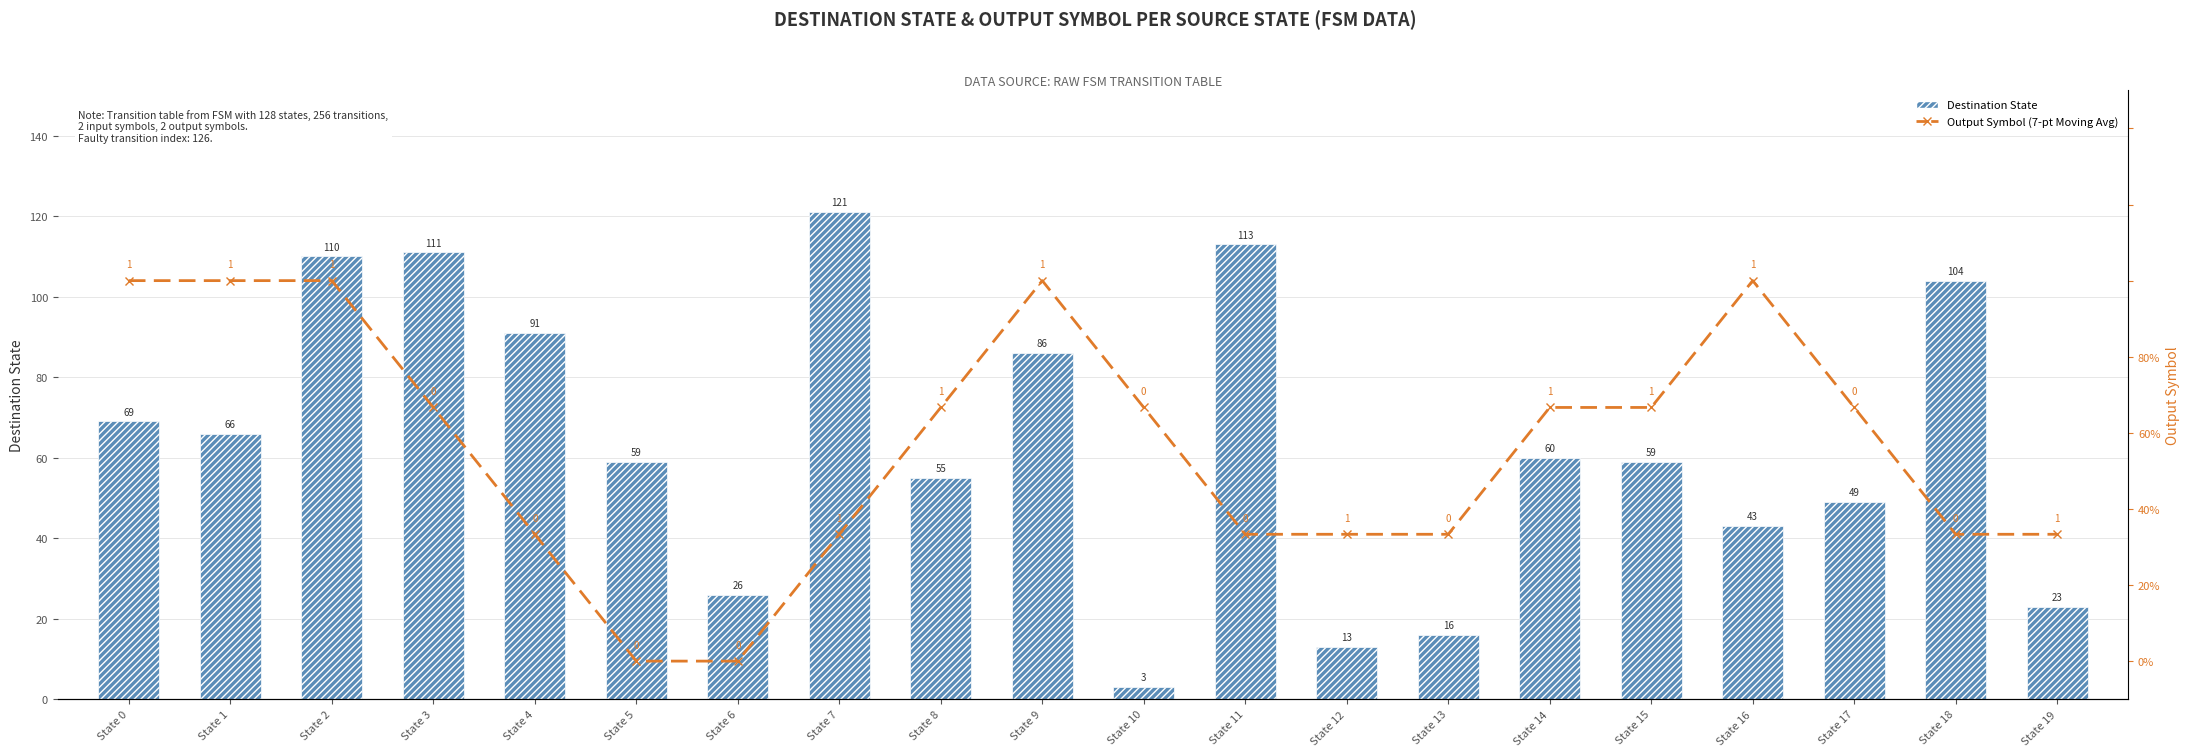

What is the difference between the highest and lowest values at State 3?

110.3